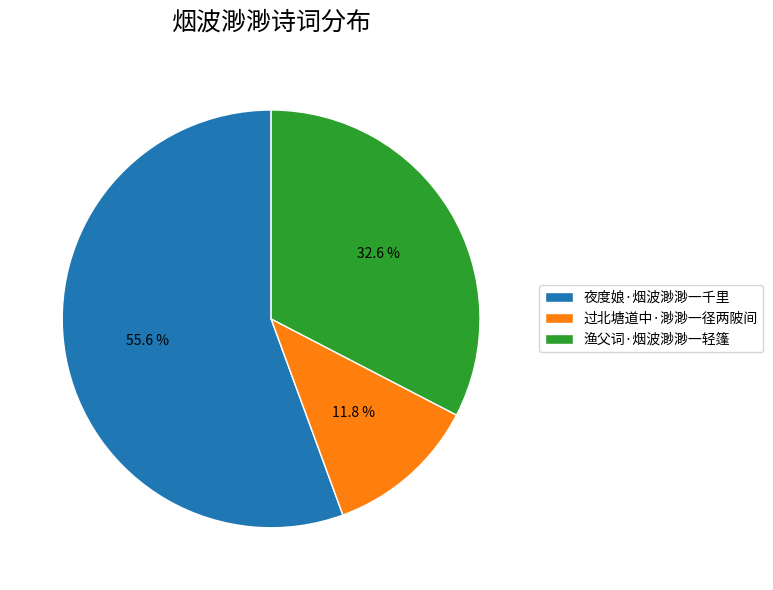

Count the number of slices in the pie.

3